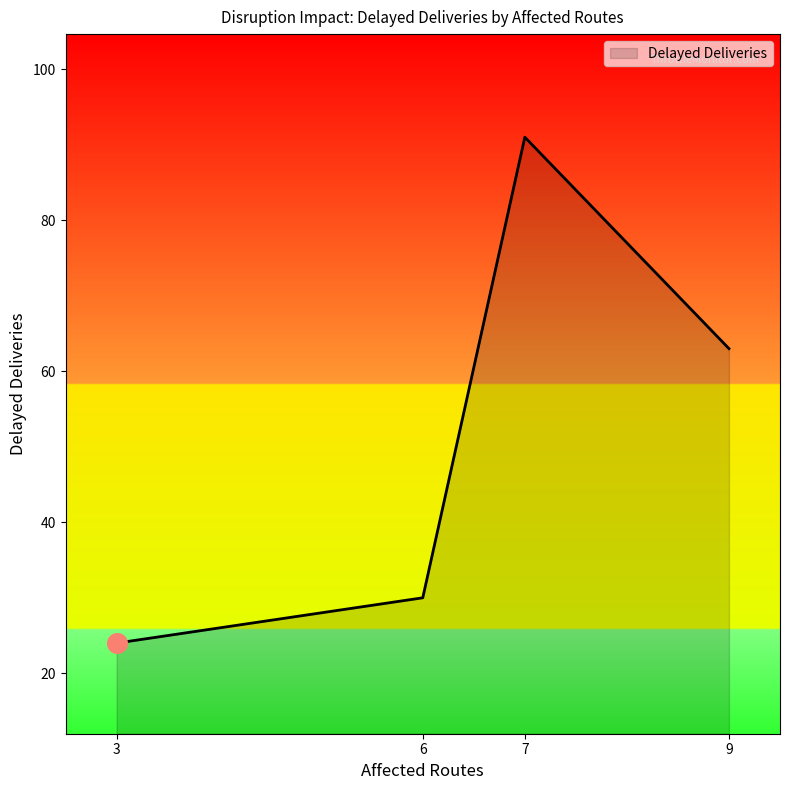

Approximately how many times larger is the value at 7 compared to 3?

3.8